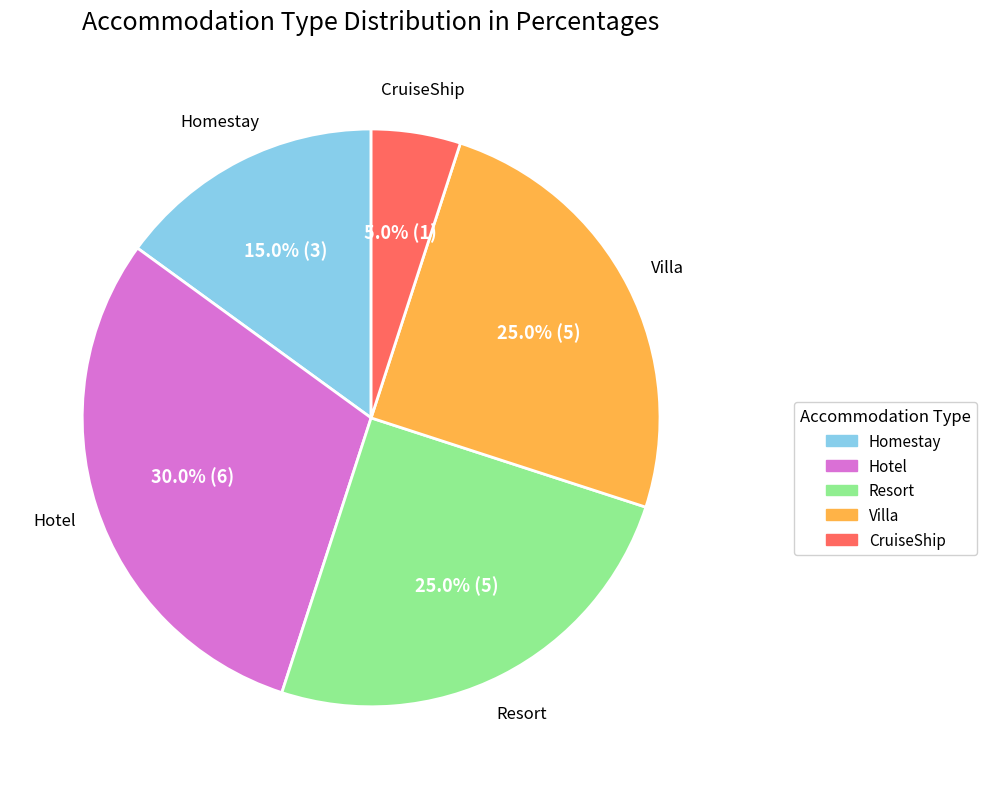

To the nearest percent, what is the combined percentage of Villa and CruiseShip?

30%